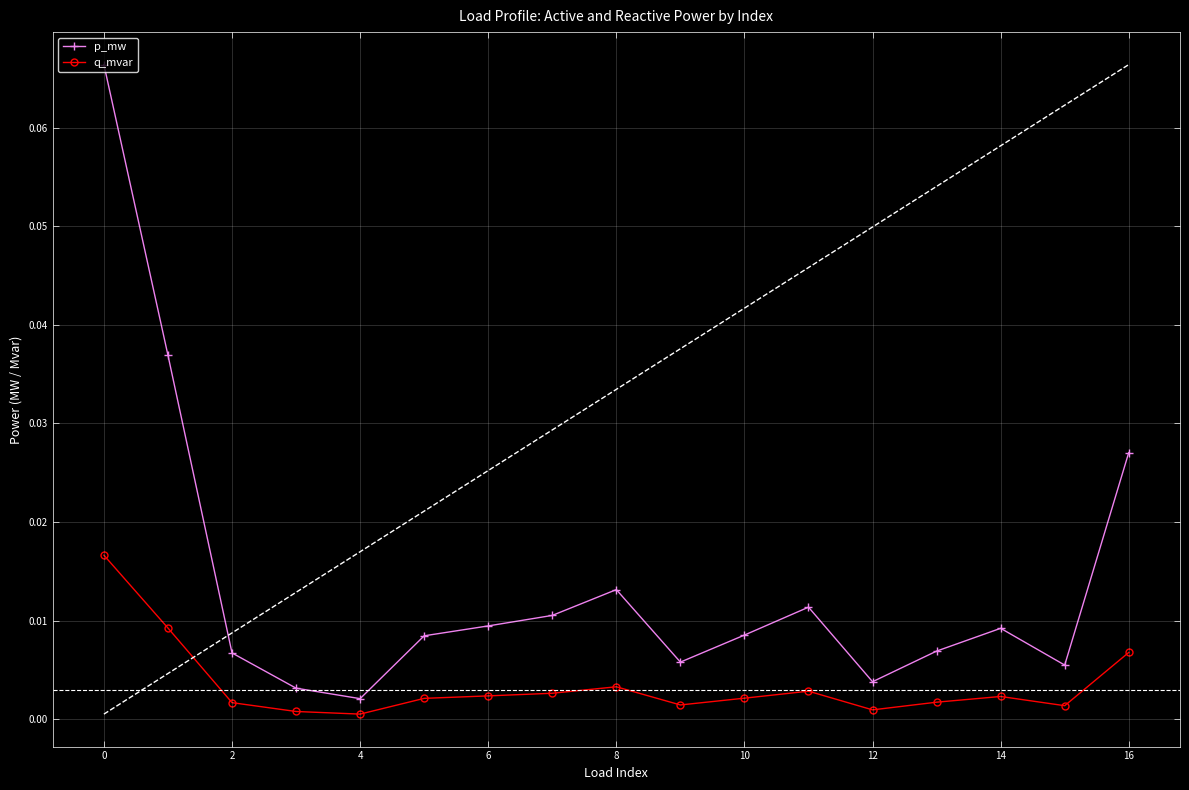

True or false: q_mvar has more than 2 interior local peaks.

True